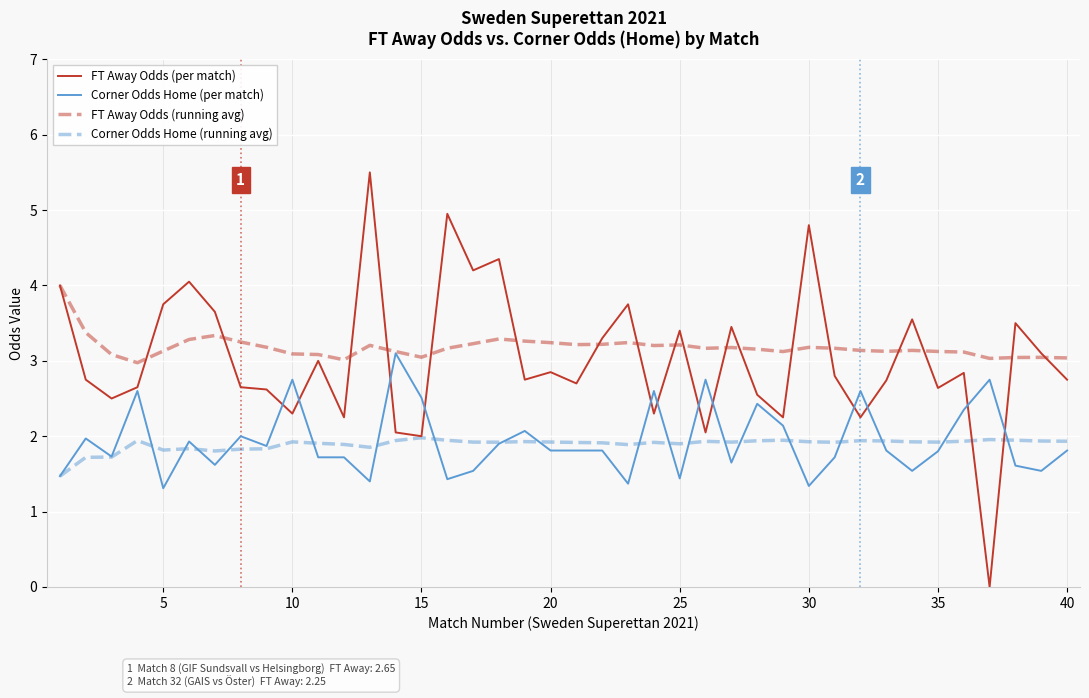

What is the maximum value for FT Away Odds (per match)?

5.5